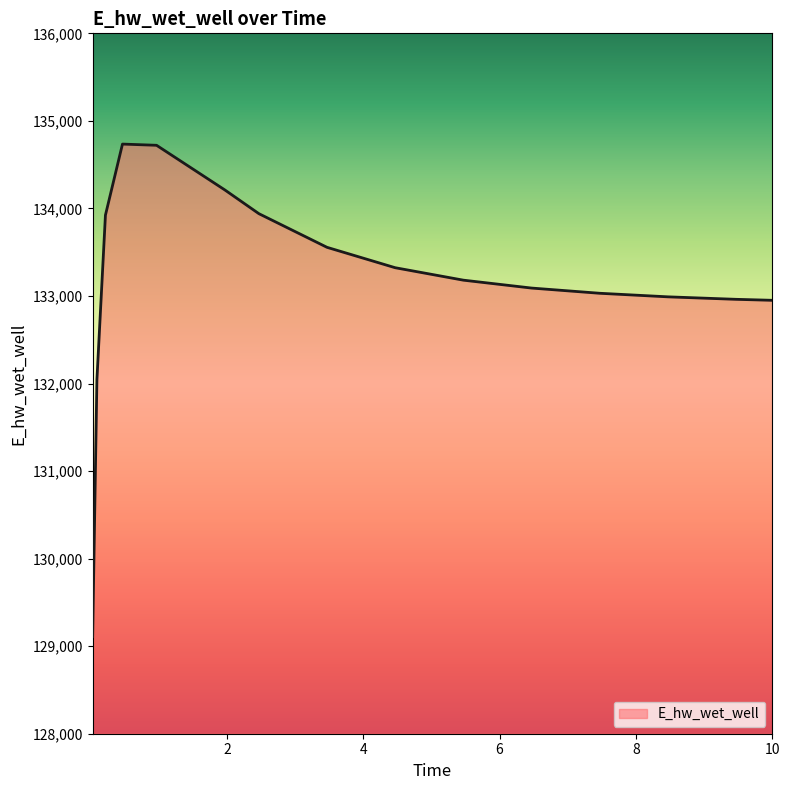

What is the smallest value displayed?

129110.1